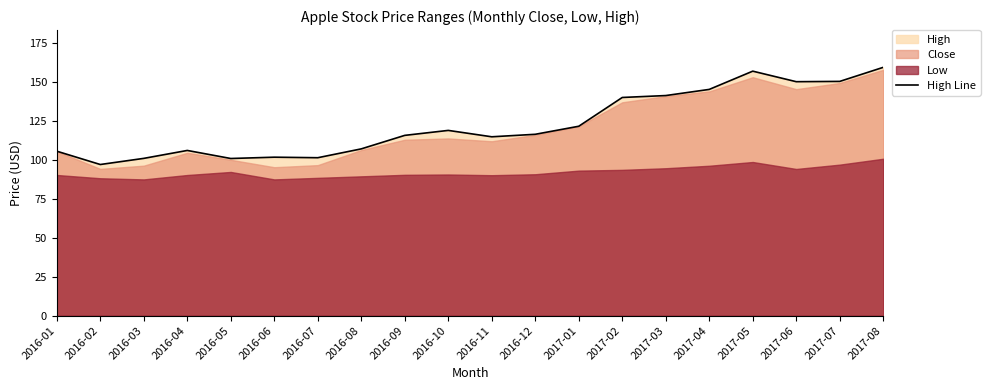

Rank the categories by value from highest to lowest.

2017-08, 2017-05, 2017-07, 2017-06, 2017-04, 2017-03, 2017-02, 2017-01, 2016-10, 2016-12, 2016-09, 2016-11, 2016-08, 2016-04, 2016-01, 2016-06, 2016-07, 2016-03, 2016-05, 2016-02